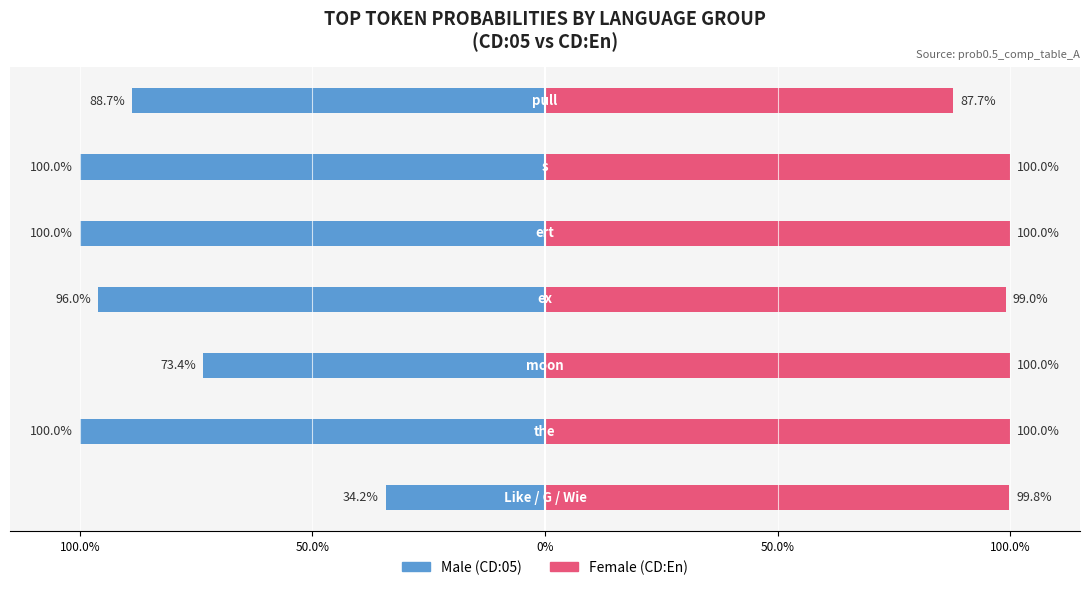

Which series has the largest total across all categories?

Female